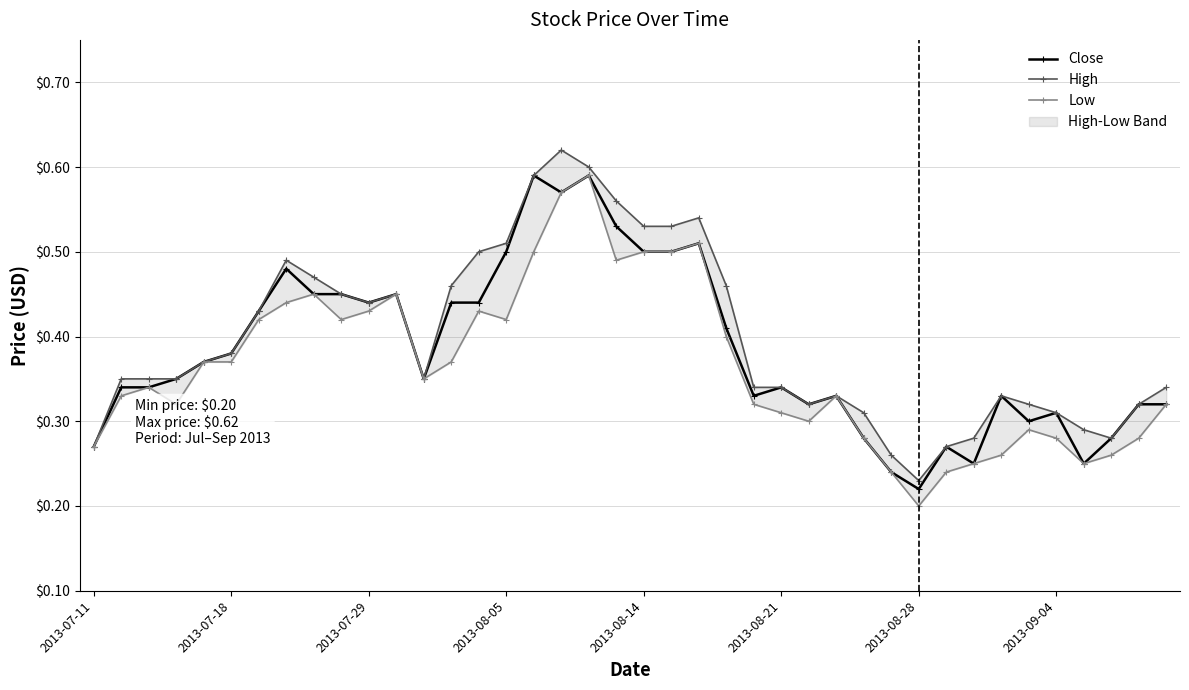

How many Close values are between 0 and 1?

40